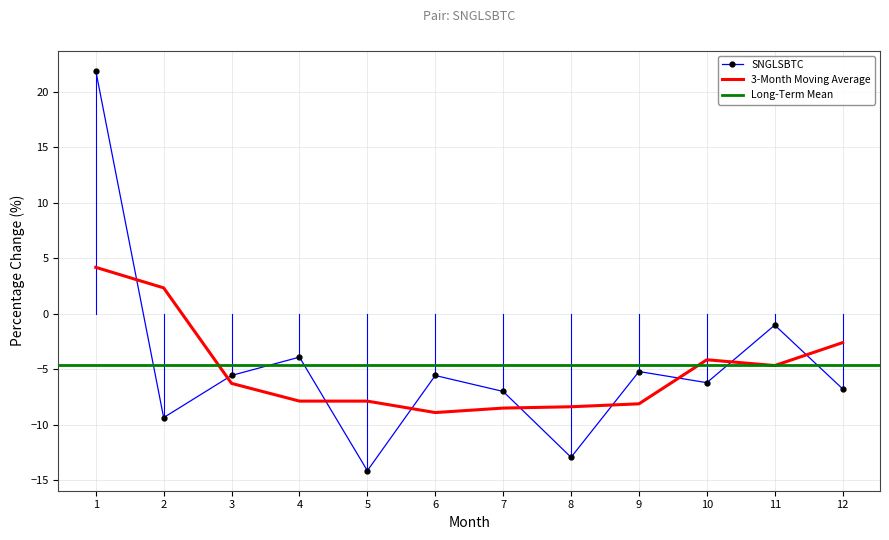

What is the sum of the values at 6 and 12?

-12.3